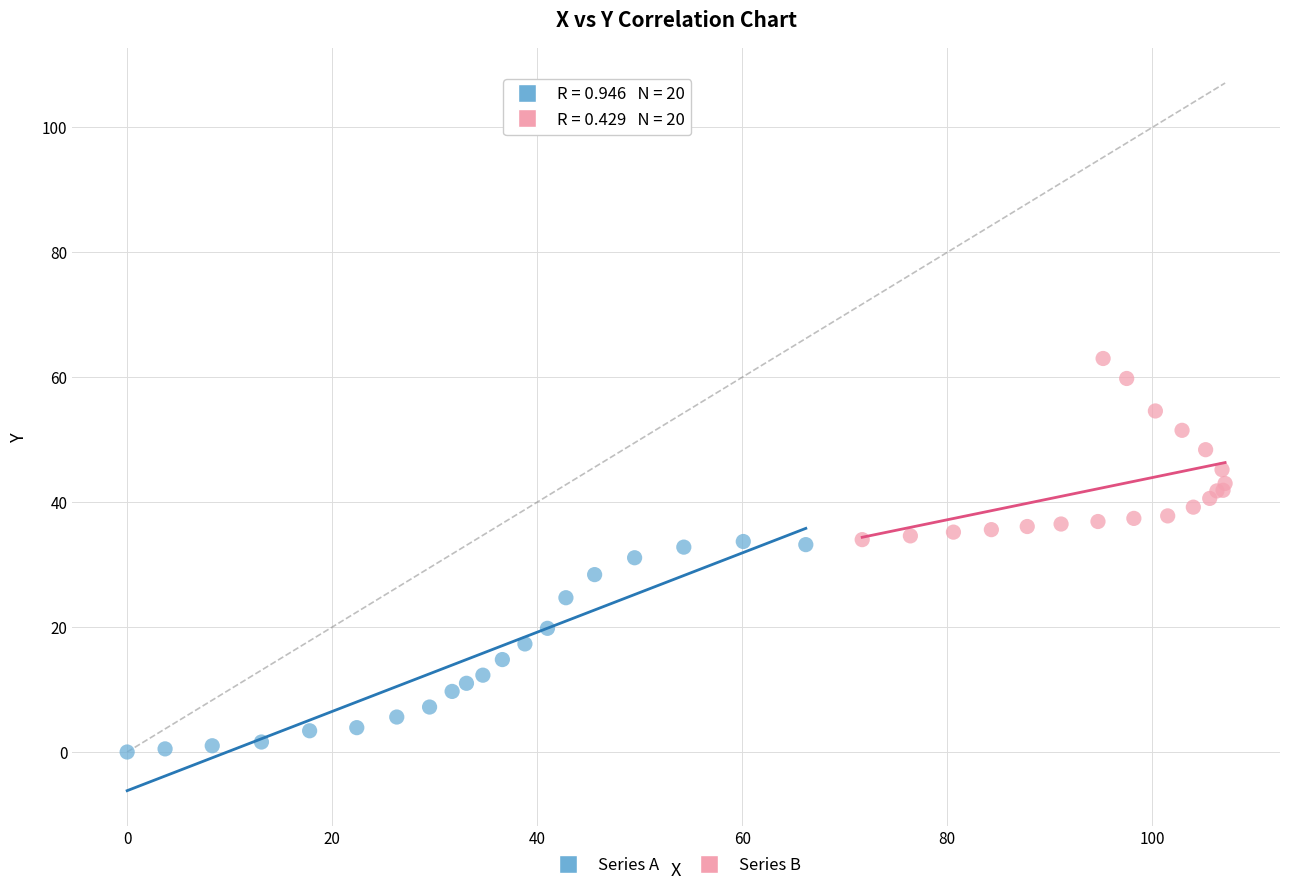

Which series reaches the minimum Y coordinate?

Series A